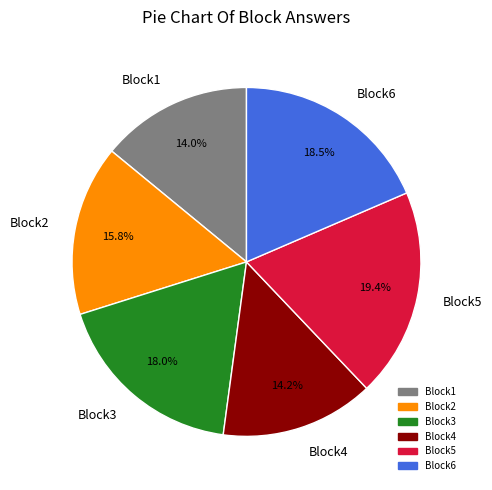

What is the largest slice in the pie chart?

Block5